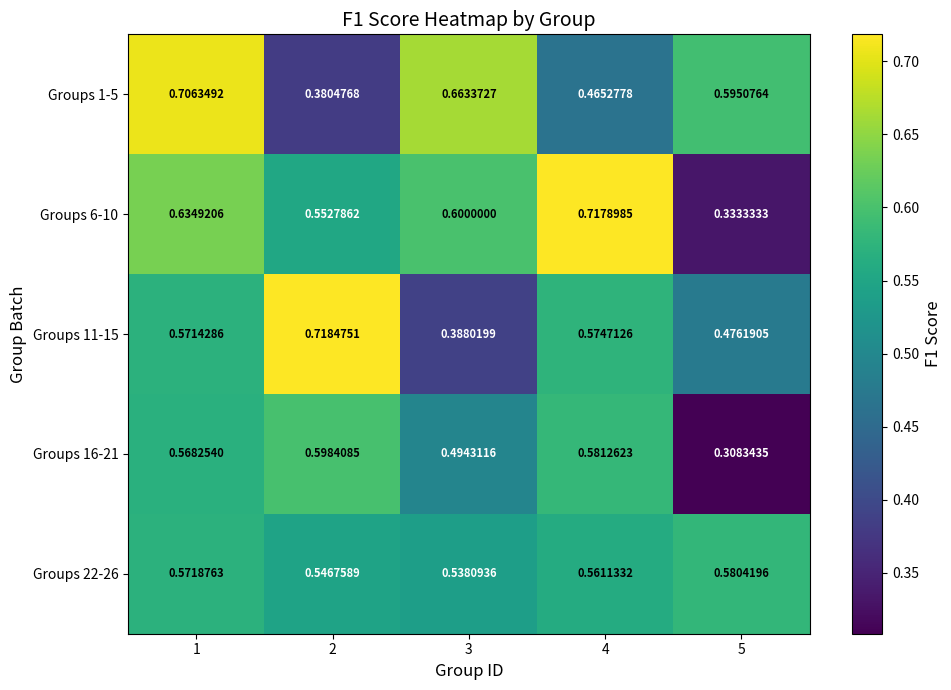

What is the maximum value shown in the chart?

0.7